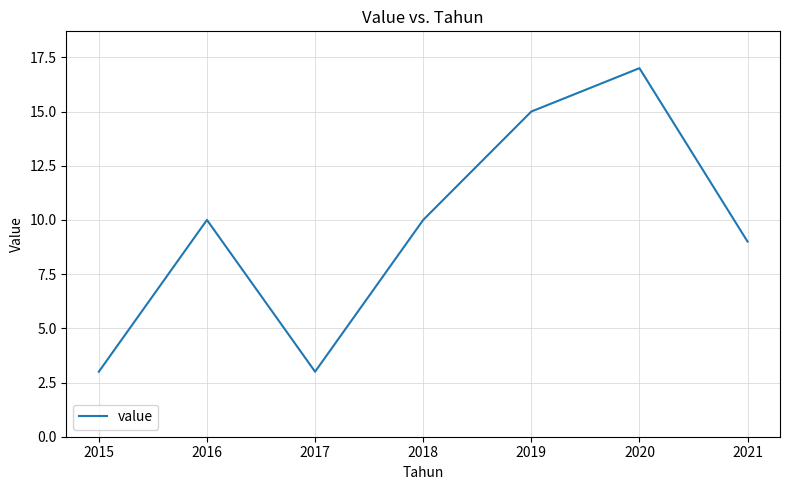

What is the average value?

10